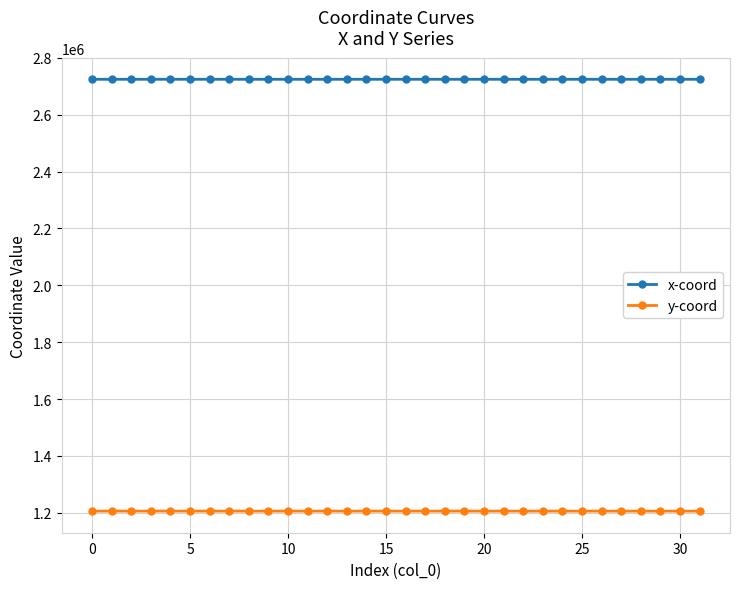

What is the highest value of the y-coord series?

1206075.1